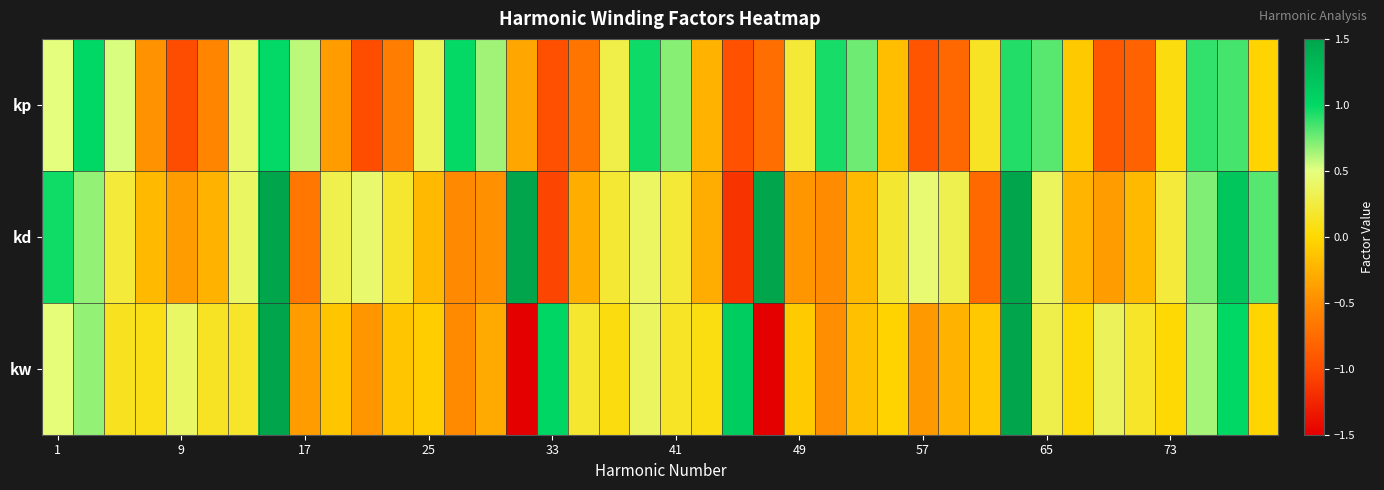

List the series in order of their overall mean, highest first.

kd, kw, kp